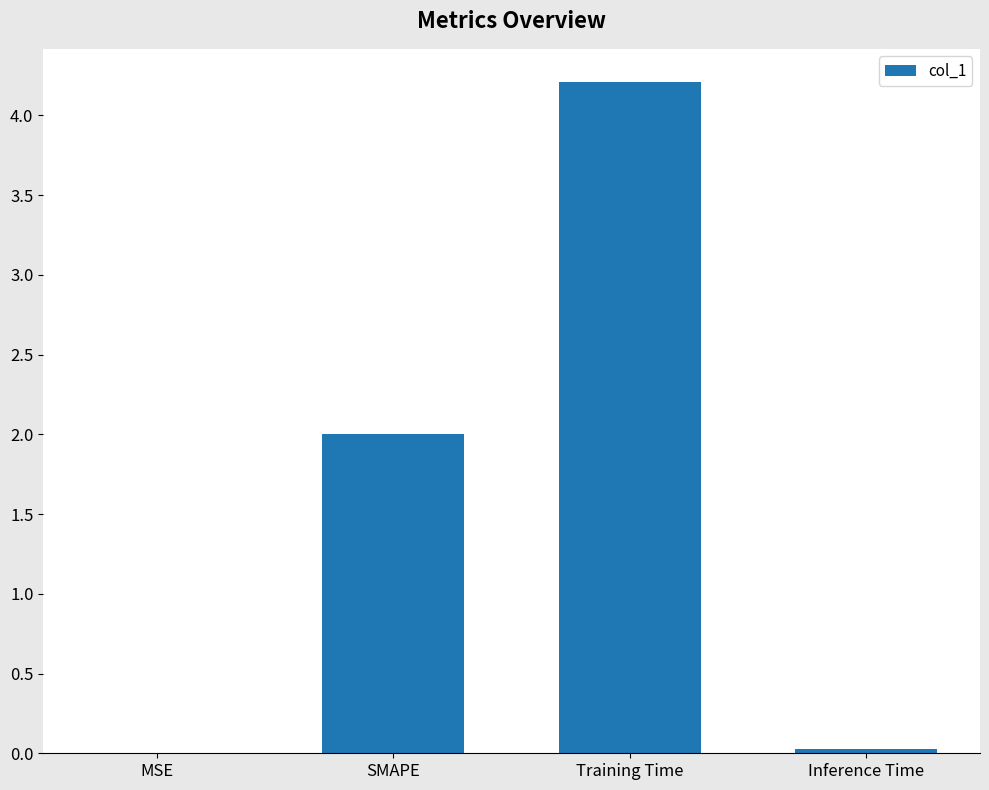

Which has a higher value, SMAPE or Training Time?

Training Time